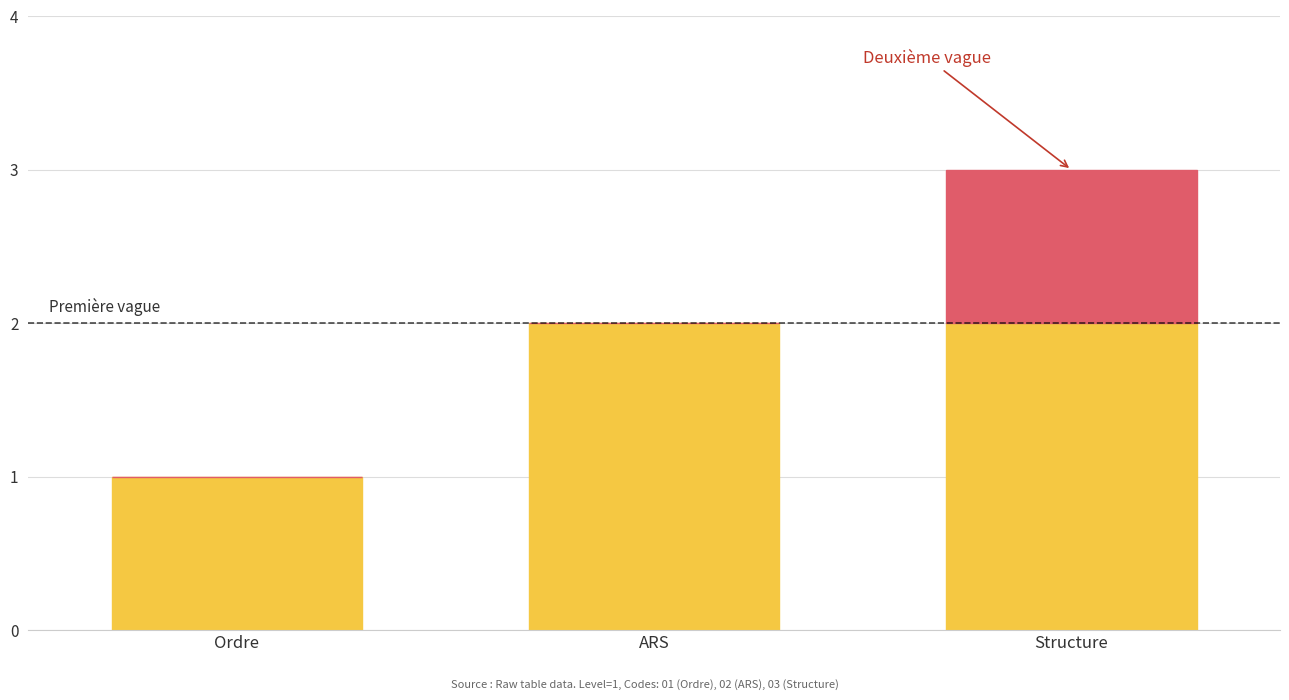

What is the total value across all series at Structure?

3